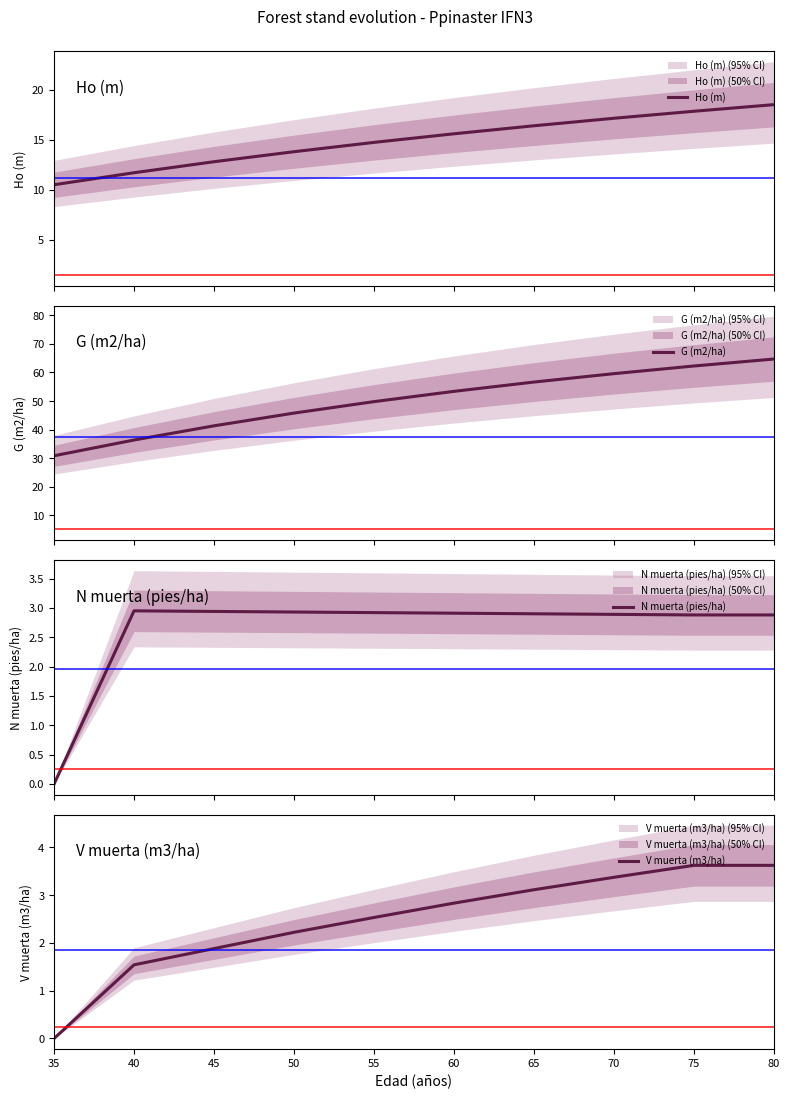

What is the maximum value for G (m2/ha)?

64.7